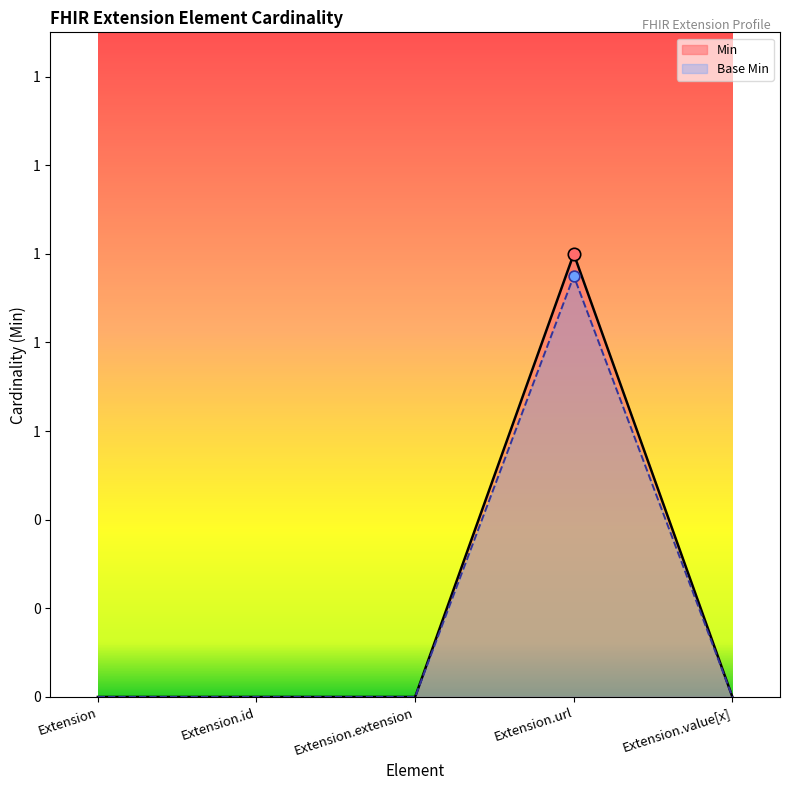

Is the value of Min at Extension.value[x] greater than the value of Base Min at Extension.url?

No